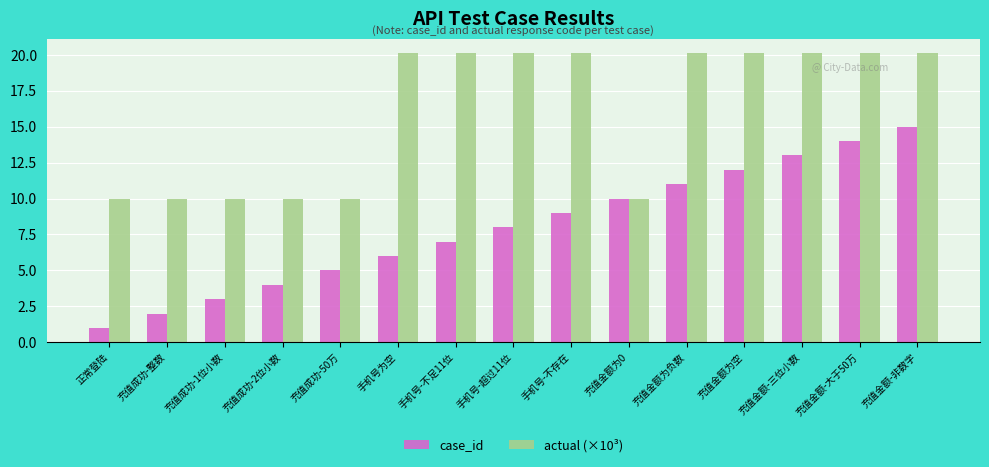

How many bars are there in total?

30